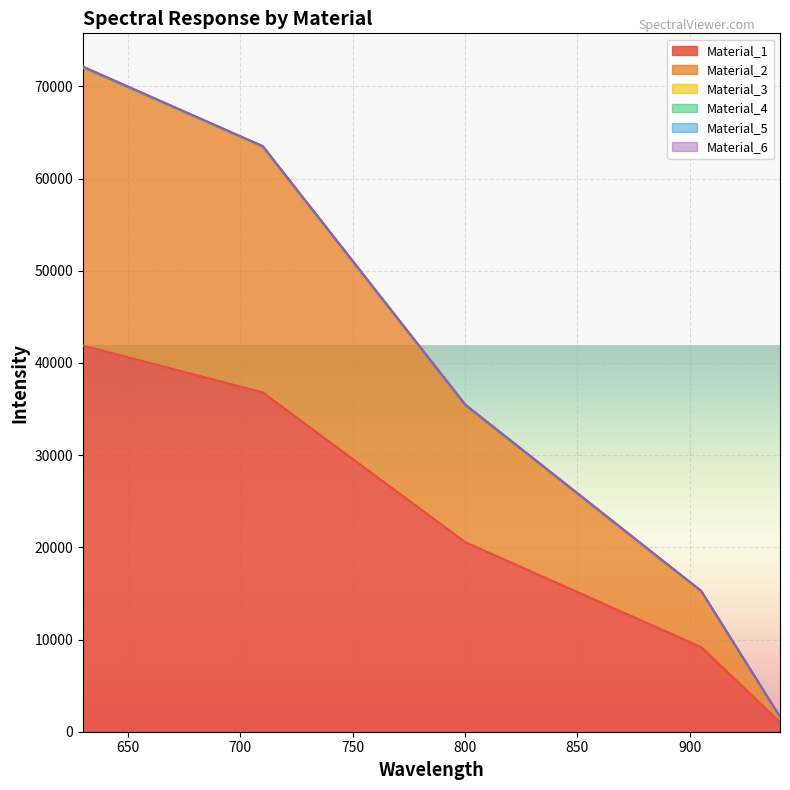

Which series has the widest spread of values?

Material_1